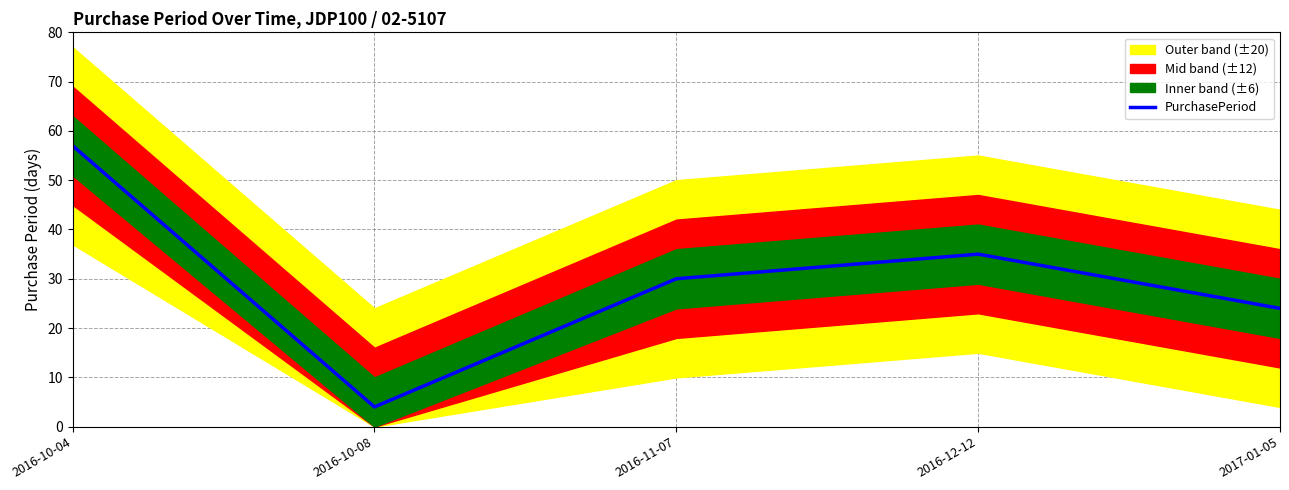

List the labels in order of value, largest first.

2016-10-04, 2016-12-12, 2016-11-07, 2017-01-05, 2016-10-08